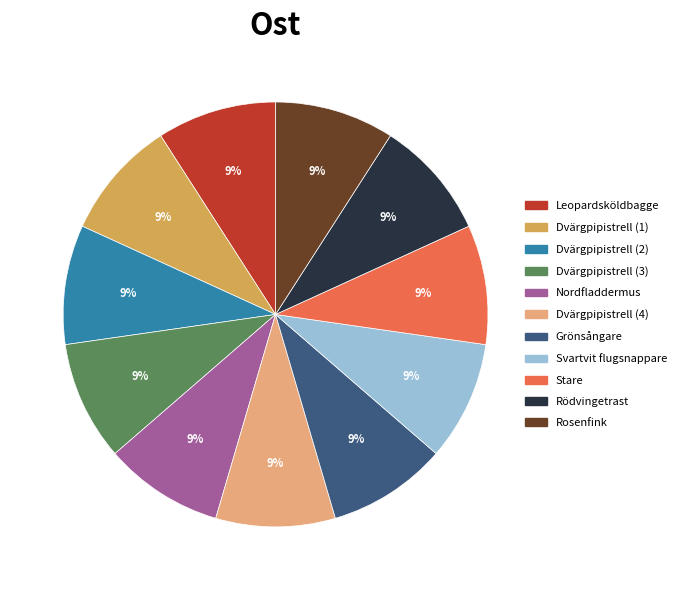

True or false: Leopardsköldbagge accounts for 16% of the total.

False